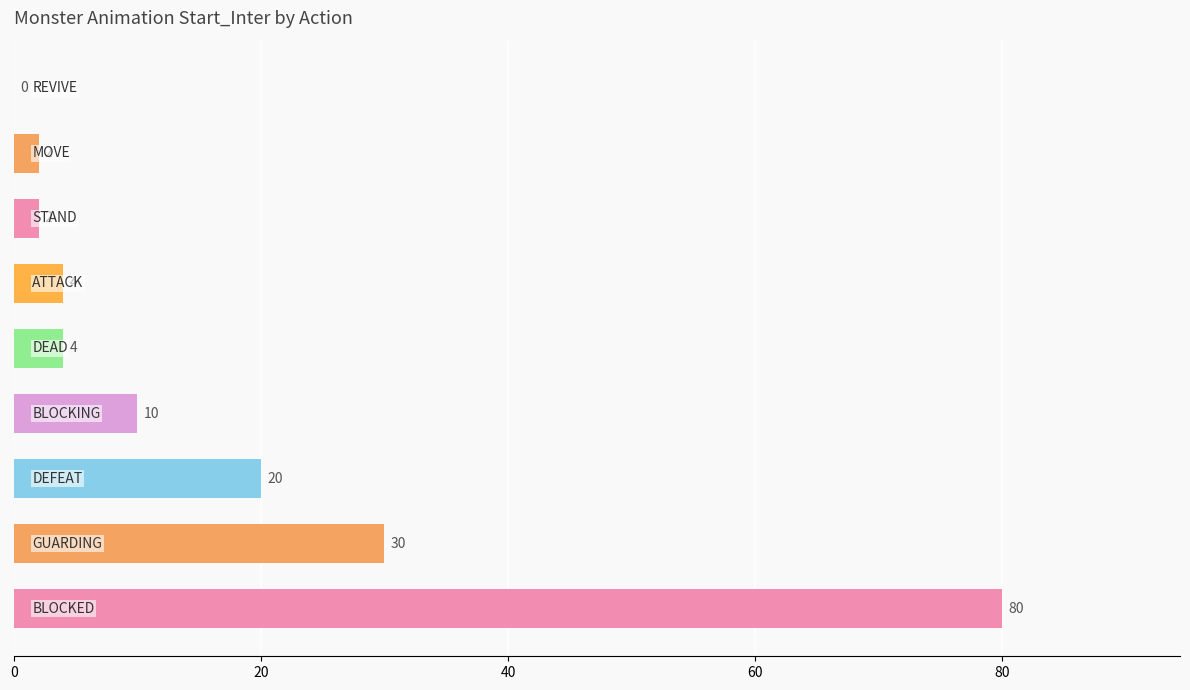

What is the maximum value shown in the chart?

80